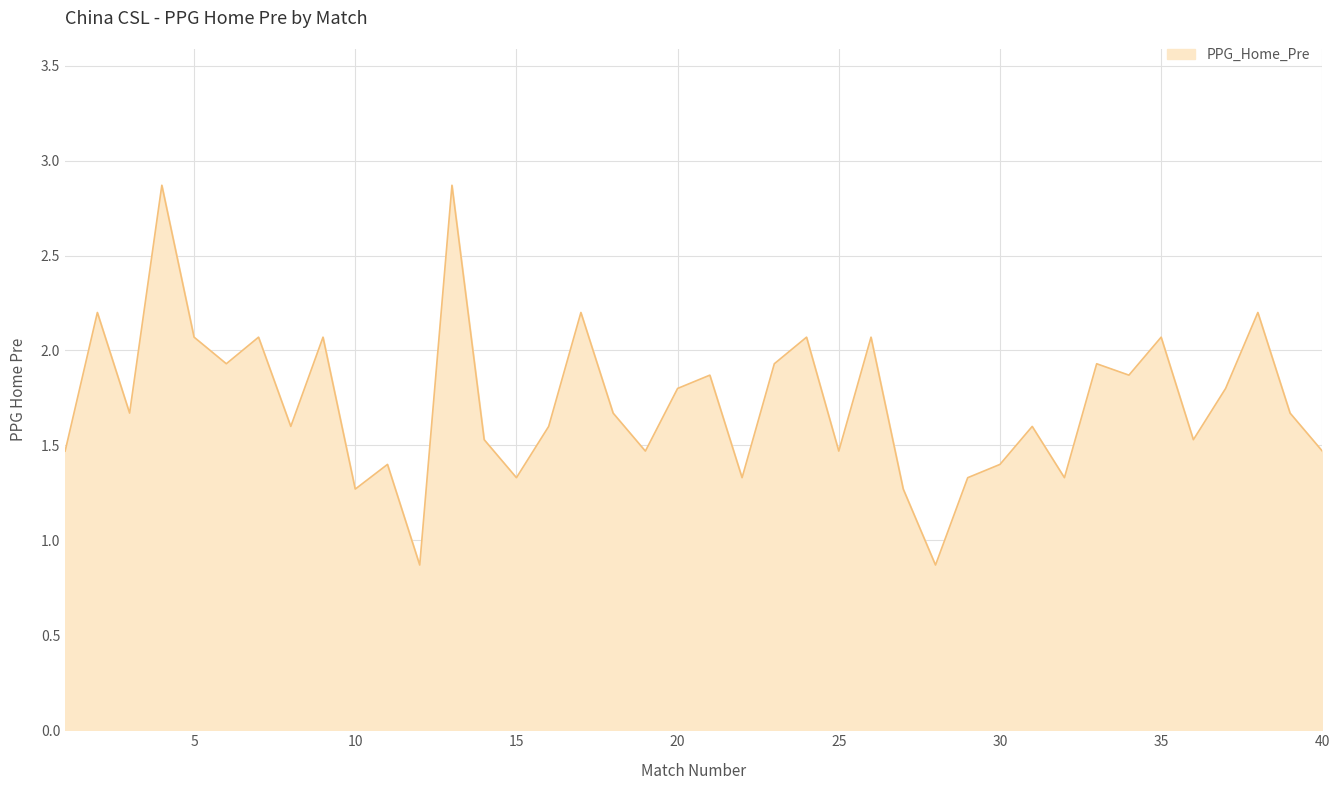

What is the maximum value shown in the chart?

2.9